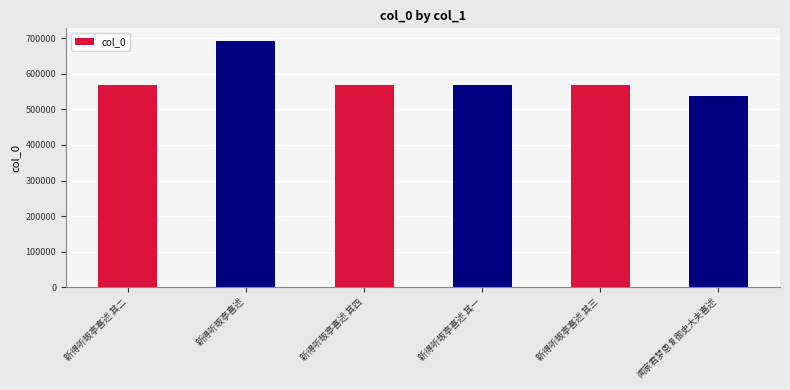

What is the ratio of the value at 新得听昄亭喜述 其四 to the value at 新得听昄亭喜述 其三?

1.0